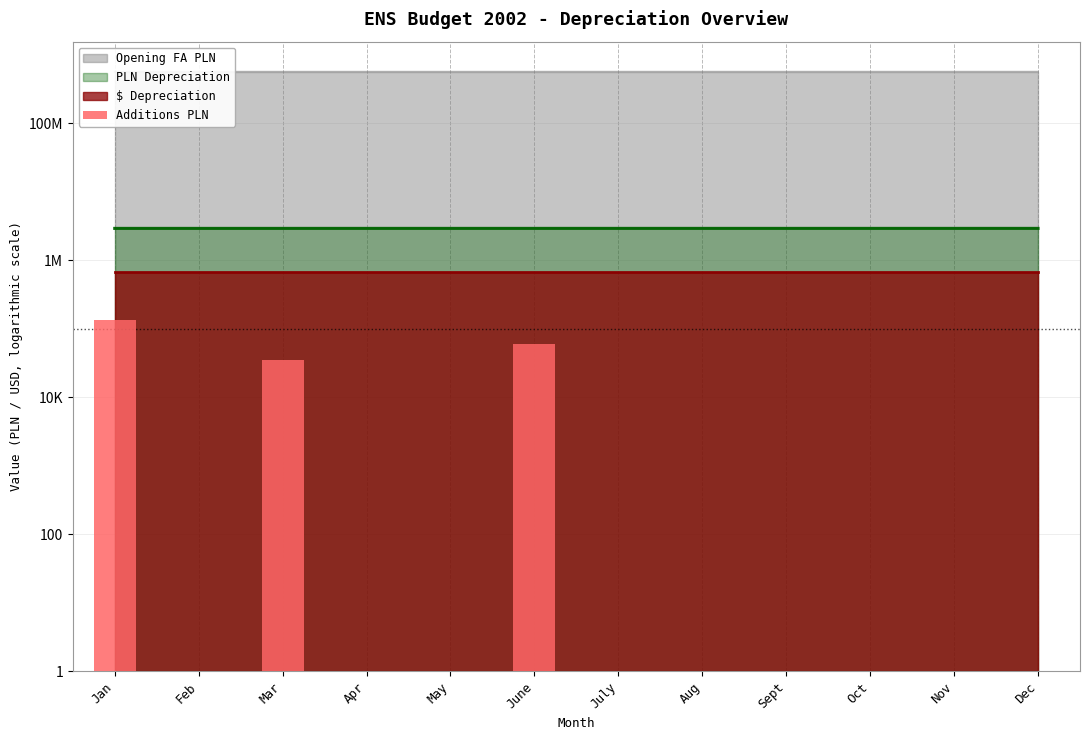

What is the difference between the maximum and minimum values?

136747.0